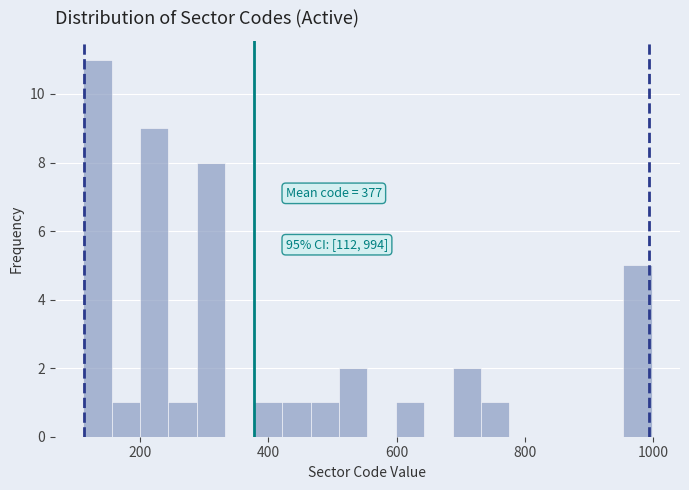

Around what value on the x-axis is the tallest bar? Give the approximate position of its centre, as read against the axis.

140